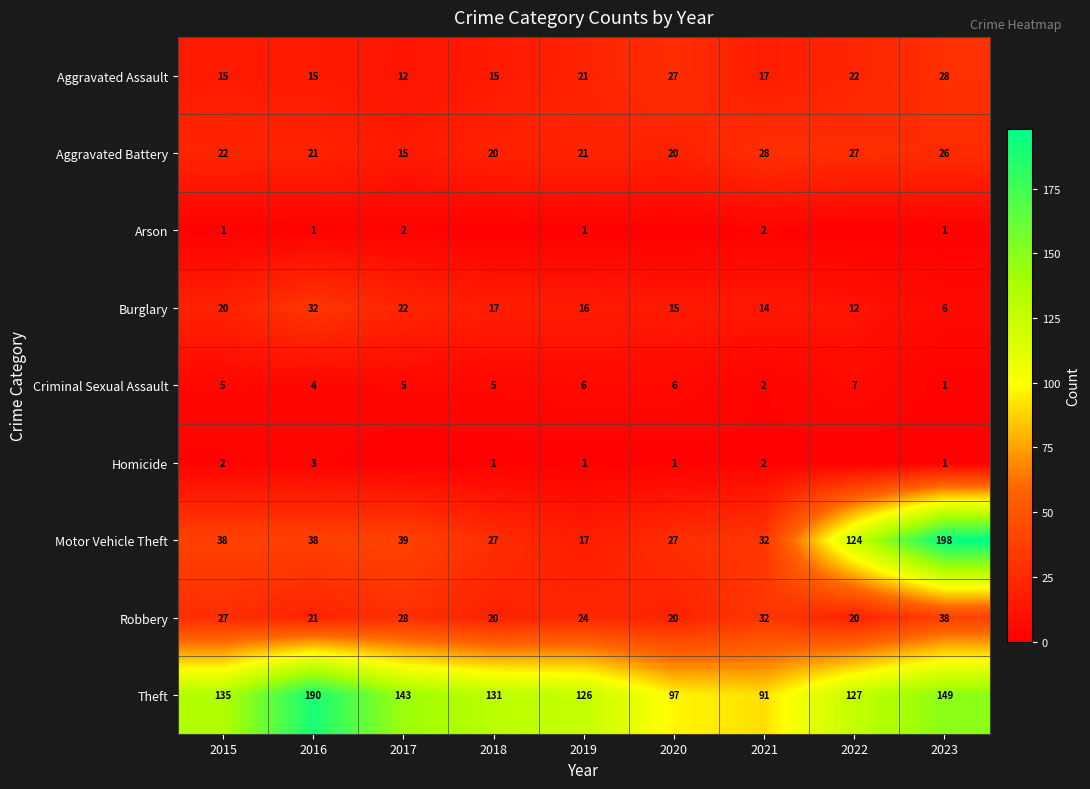

What is the sum of the Aggravated Battery values at 2022 and 2021?

55